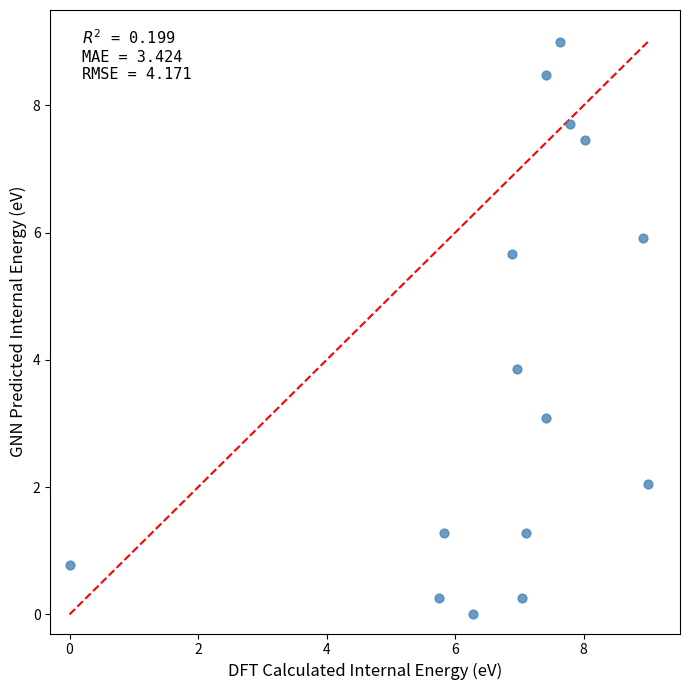

What Y value in the scatter plot is closest to 4?

3.9